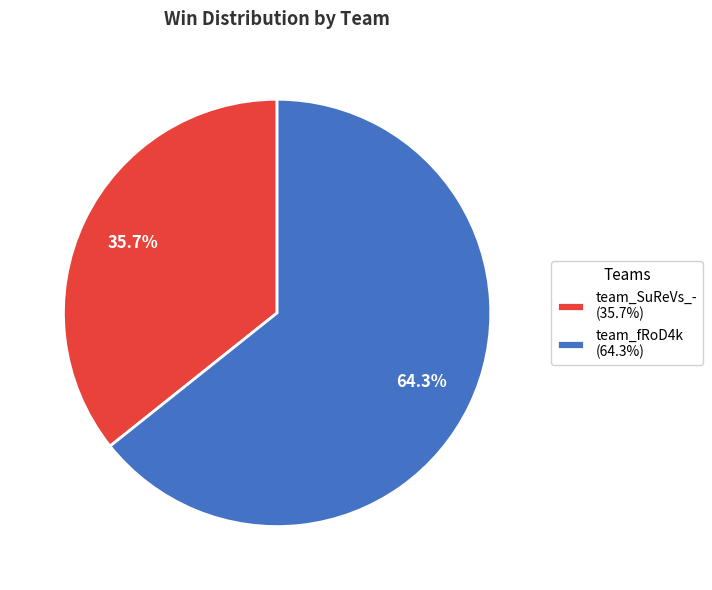

What is the total percentage of team_fRoD4k and team_SuReVs_-?

100.0%